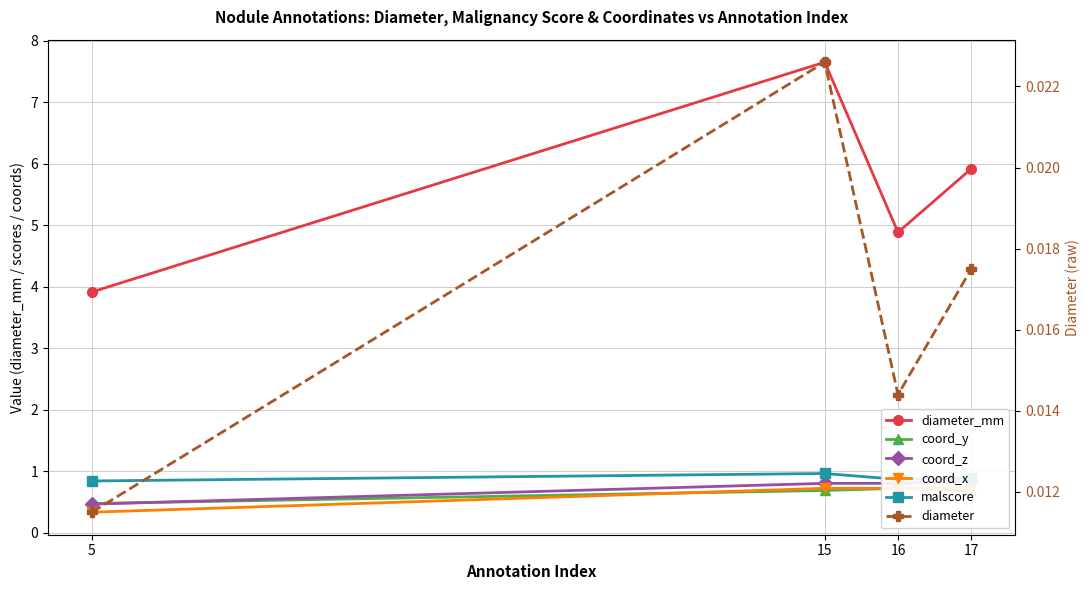

Does the chart have visible grid lines?

Yes